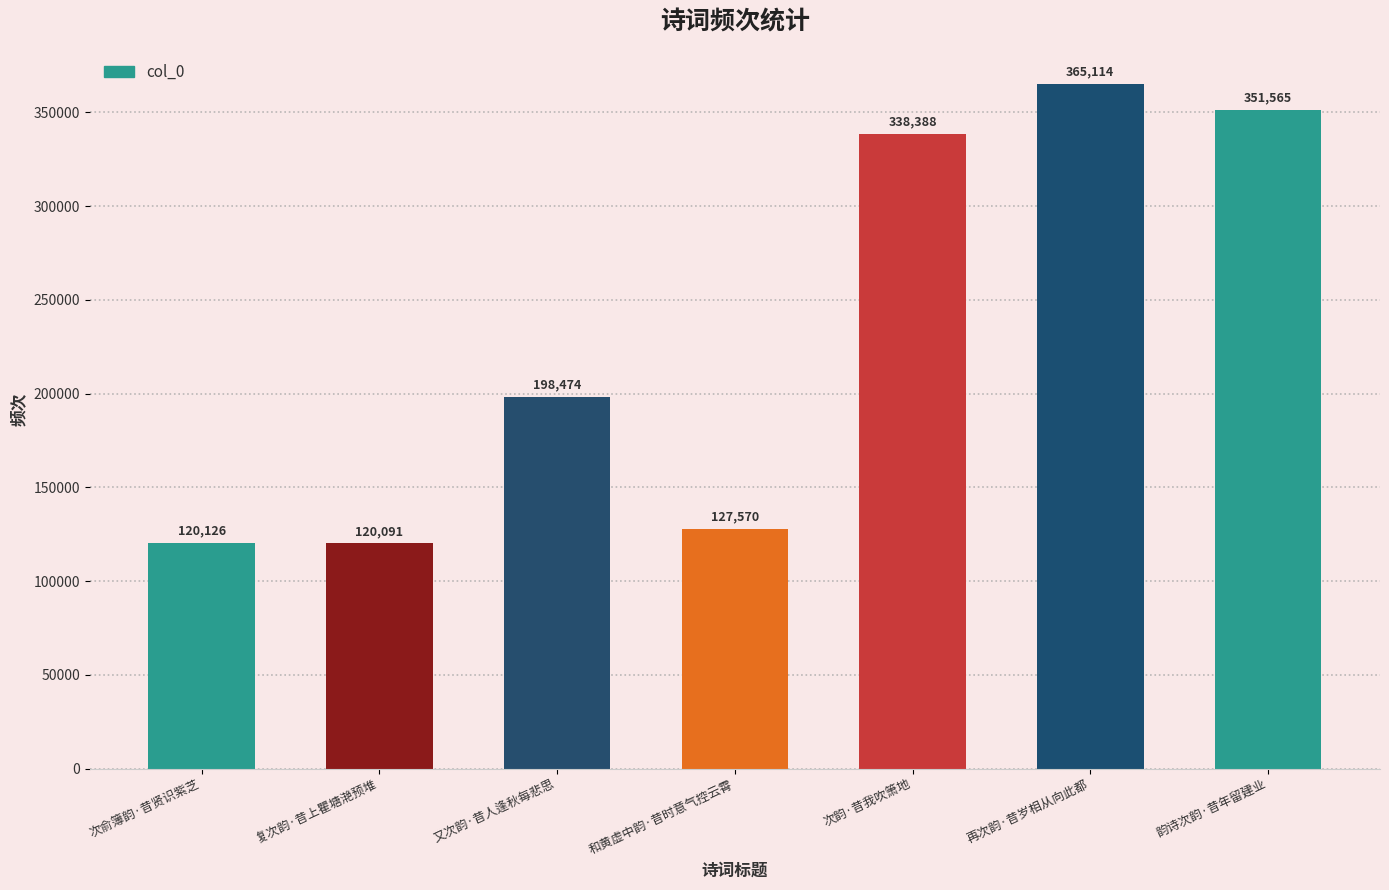

Which has a higher value, 和黄虚中韵·昔时意气控云霄 or 又次韵·昔人逢秋每悲思?

又次韵·昔人逢秋每悲思